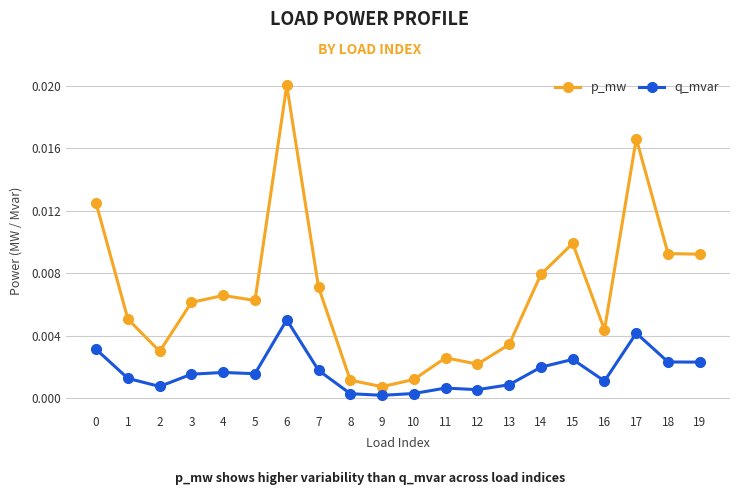

Rank the series by their maximum value, from highest to lowest.

p_mw, q_mvar